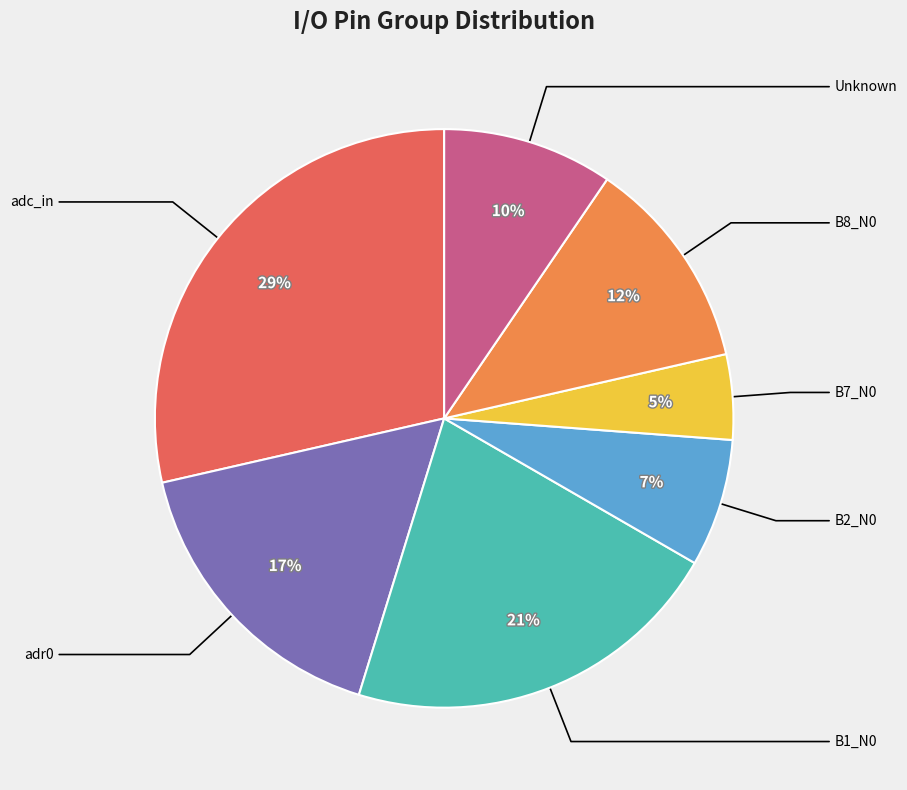

Is there any slice that represents more than half of the pie?

No